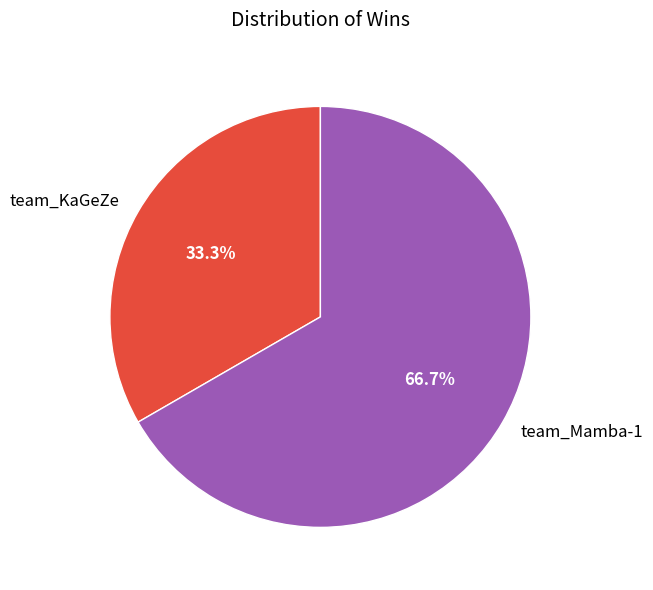

How much of the chart is everything except team_Mamba-1?

33.3%